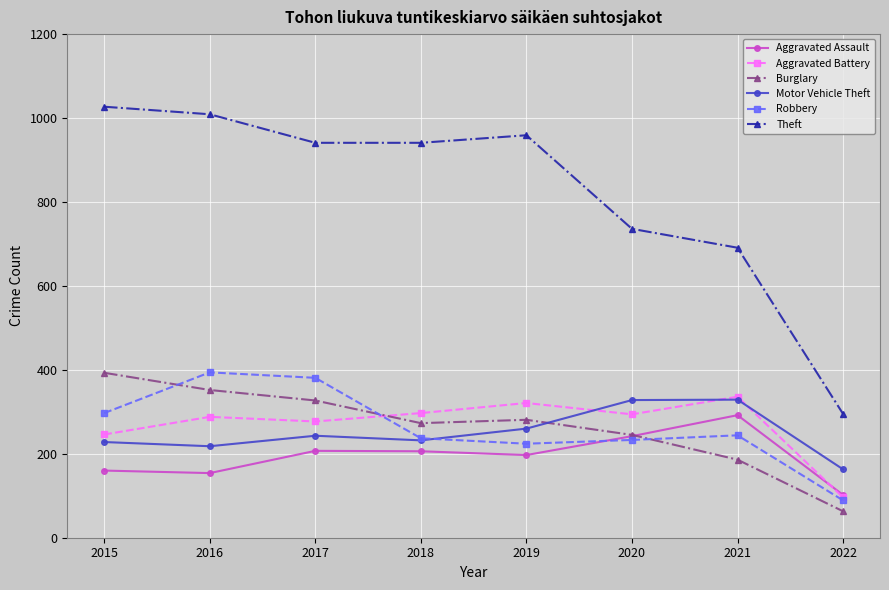

What is the spread (max minus min) of values at 2021?

505